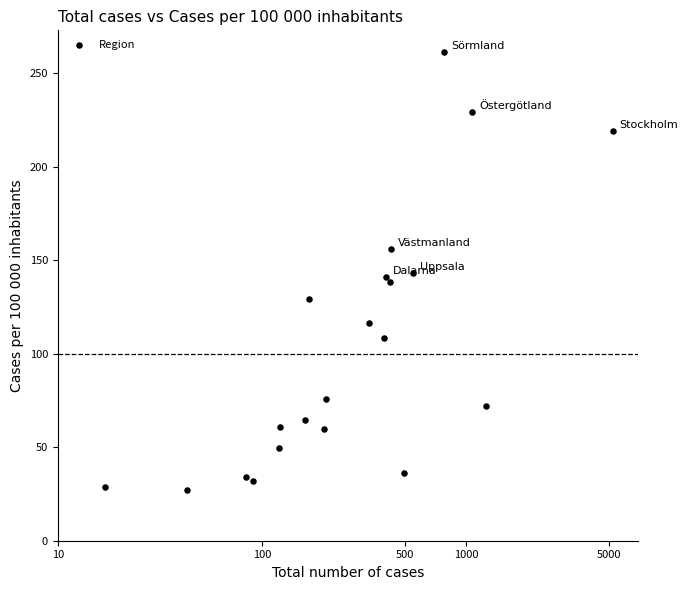

What is the range of Y values (max minus min)?

234.2